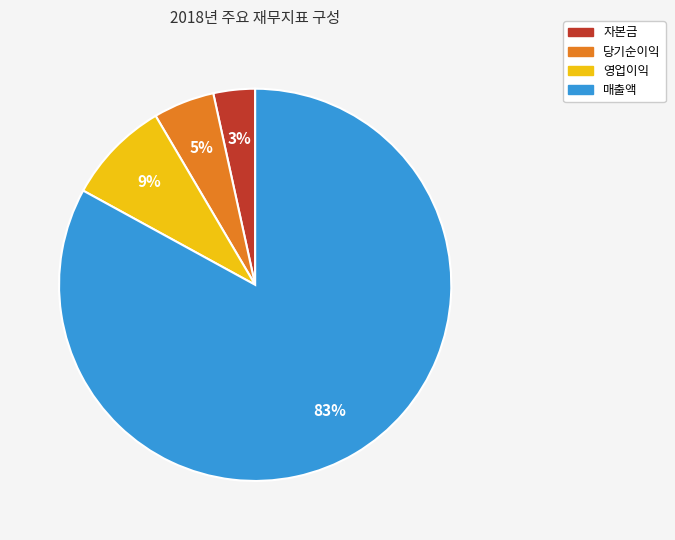

What is the largest slice in the pie chart?

매출액